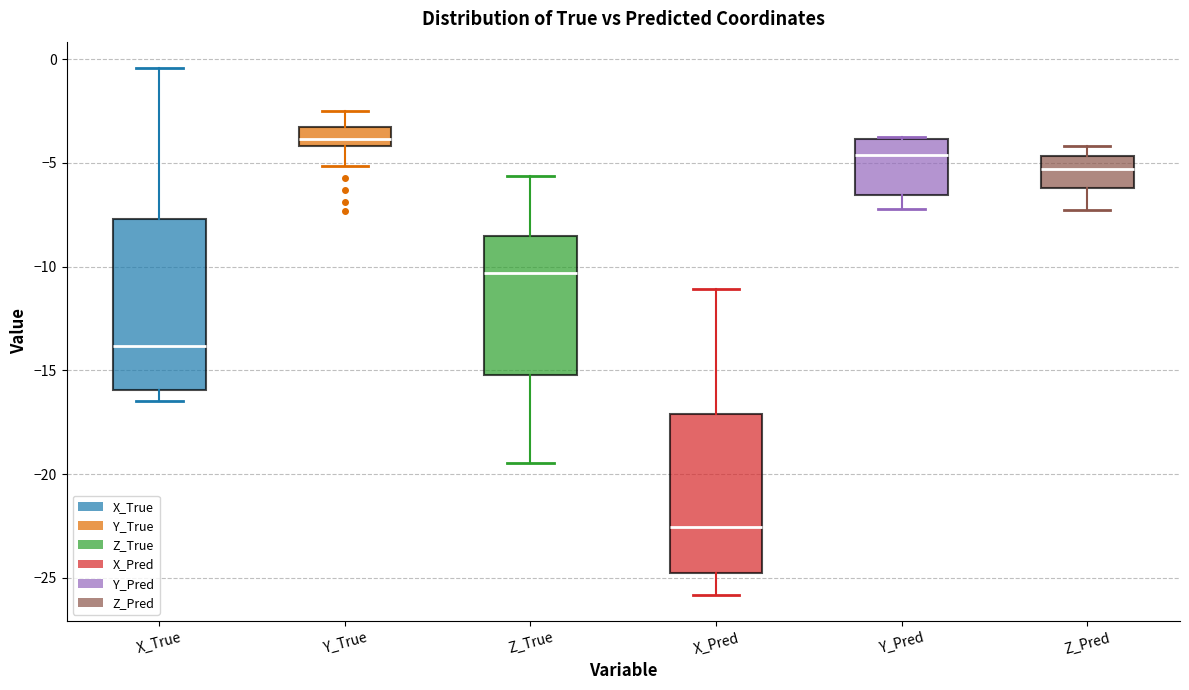

Reading left to right, read every box against the y-axis: the position of its median line, the range the box covers, and the ends of its whiskers. The values are not printed on the chart, so give them approximately, as read against the axis.

X_True: median -14.0, box -16.0 to -7.5, whiskers -16.5 to -0.5
Y_True: median -4.0 (inside the box), box -4.0 to -3.5, whiskers -5.0 to -2.5
Z_True: median -10.5, box -15.0 to -8.5, whiskers -19.5 to -5.5
X_Pred: median -22.5, box -25.0 to -17.0, whiskers -26.0 to -11.0
Y_Pred: median -4.5, box -6.5 to -4.0, whiskers -7.0 to -4.0
Z_Pred: median -5.5, box -6.0 to -4.5, whiskers -7.5 to -4.0